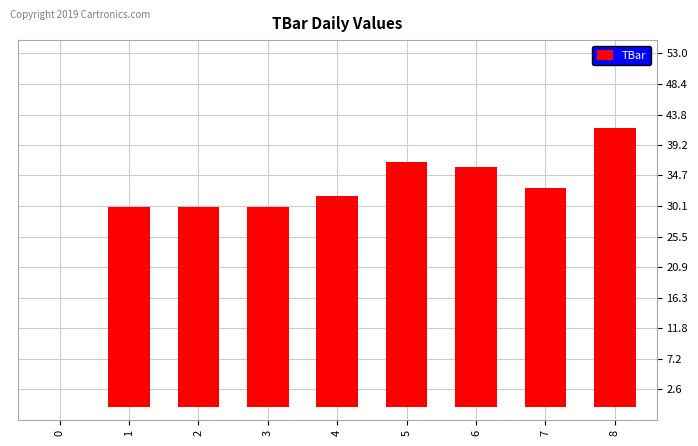

What is the maximum value shown in the chart?

41.8